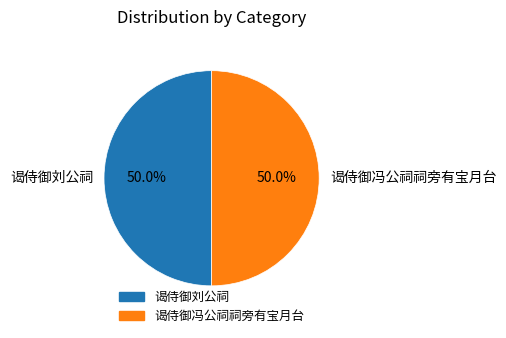

To the nearest percent, what is the combined percentage of 谒侍御刘公祠 and 谒侍御冯公祠祠旁有宝月台?

100%